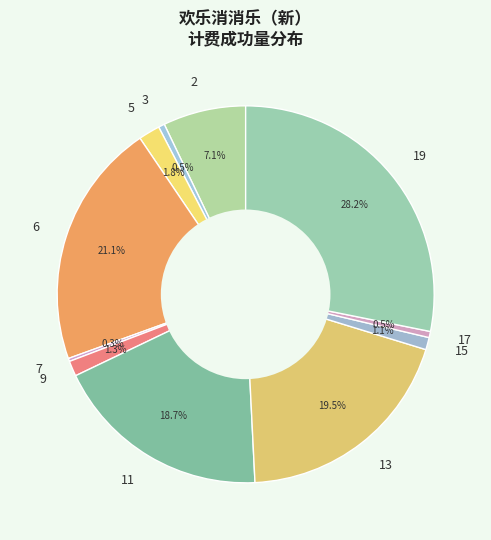

To the nearest percent, what is the average slice percentage?

9%